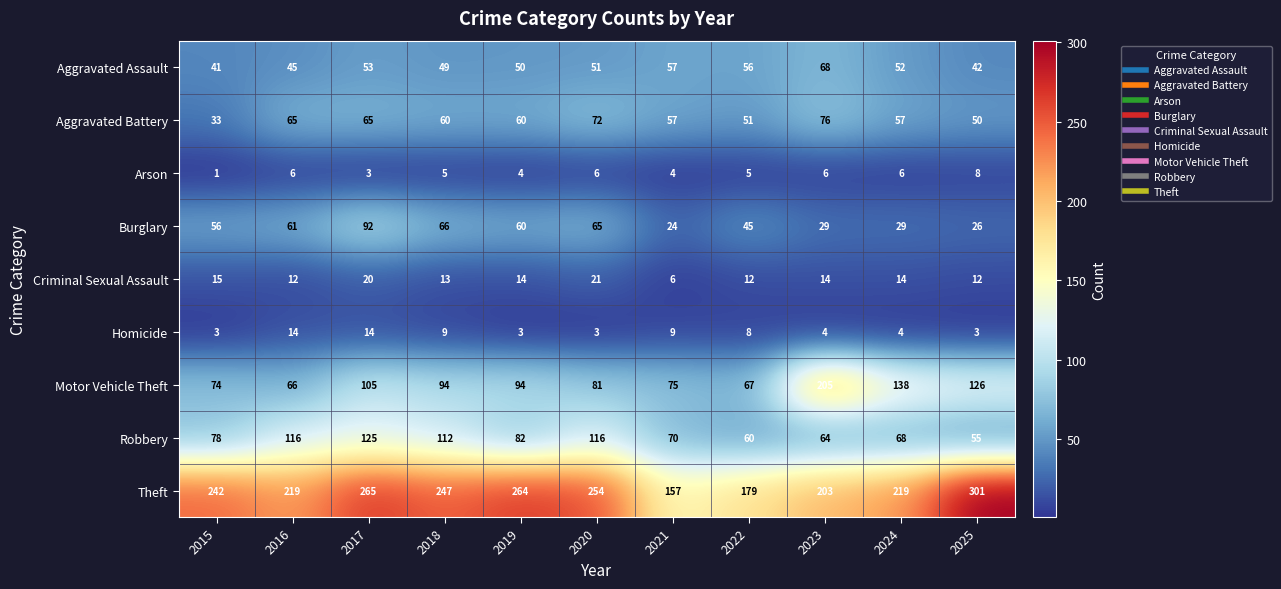

How many categories are shown in the chart?

11